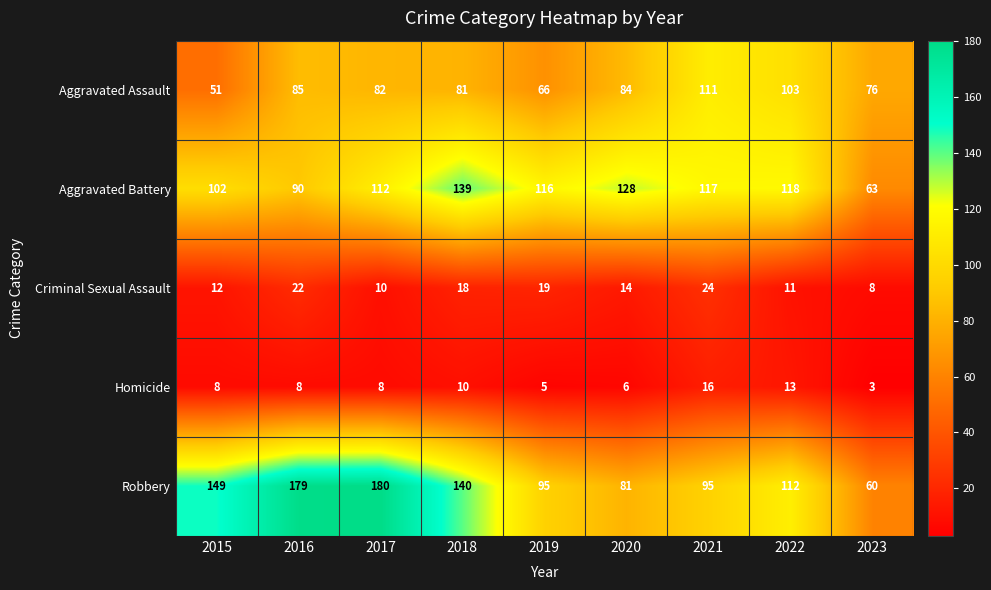

Which series has the largest total across all categories?

Robbery